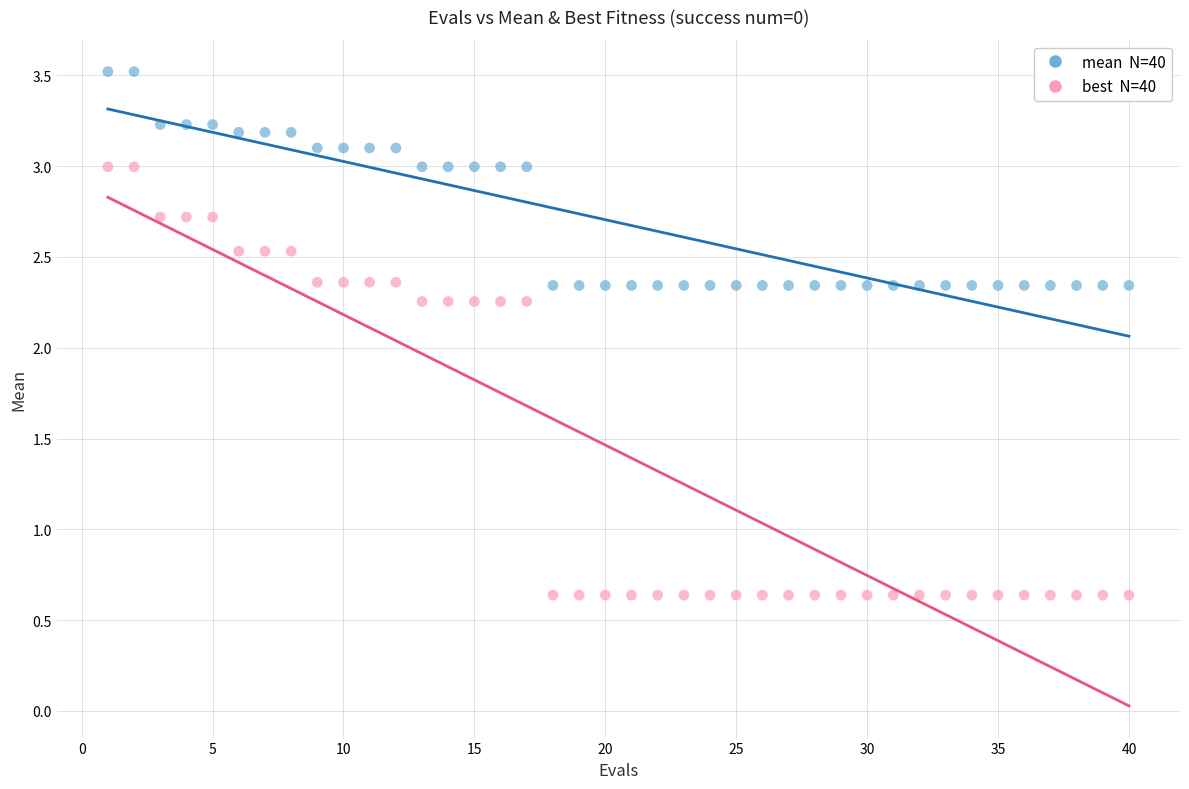

Across all data points, what is the range of X values (max minus min)?

39.0